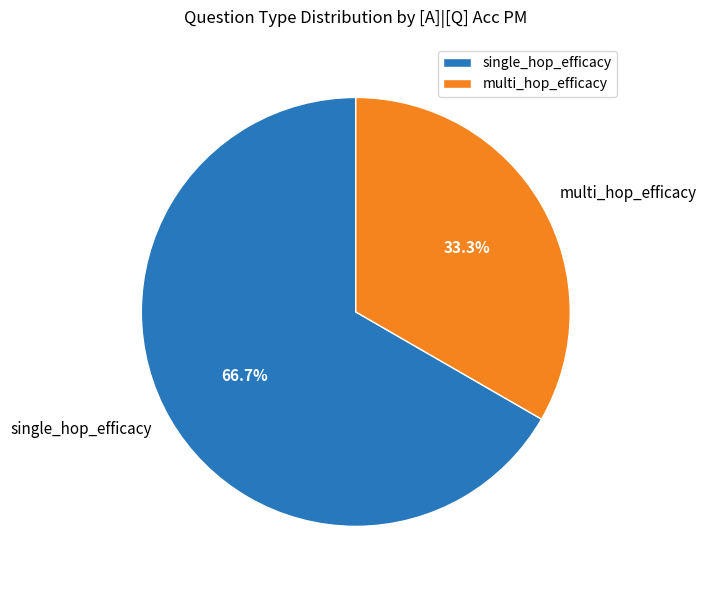

Does multi_hop_efficacy account for over 50% of the chart?

No